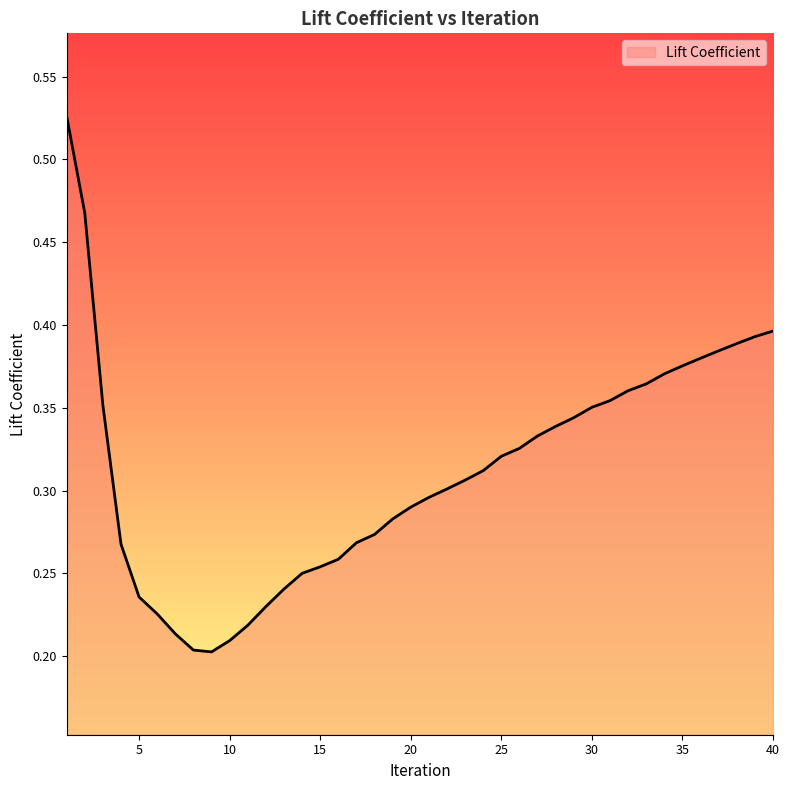

What is the maximum value shown in the chart?

0.5